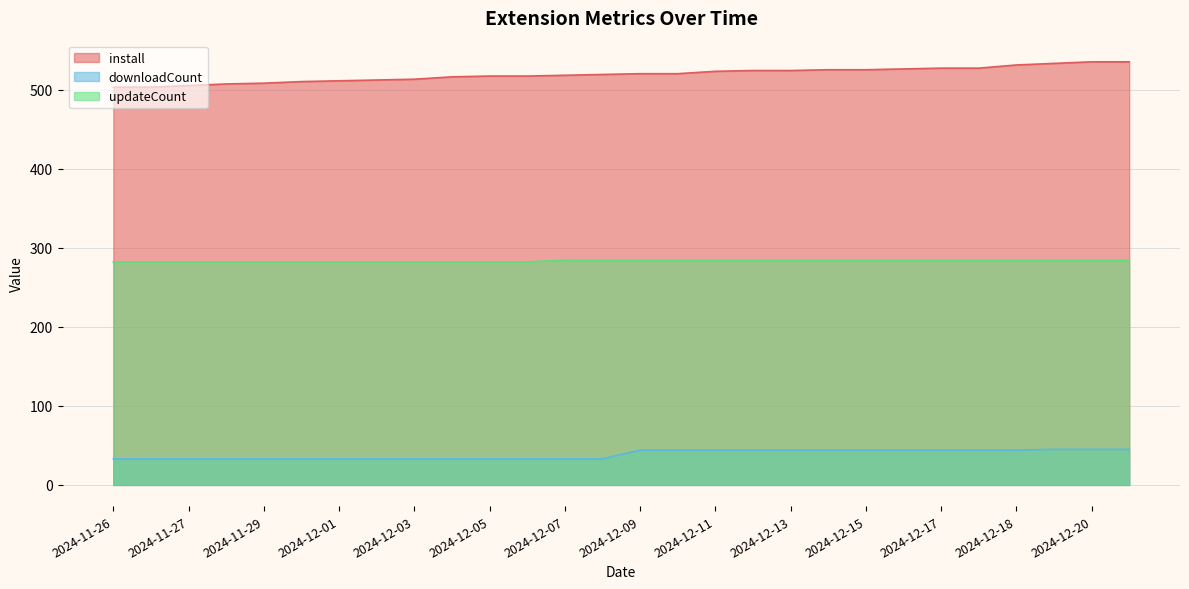

The value of install at 2024-12-19 is 320. True or false?

False